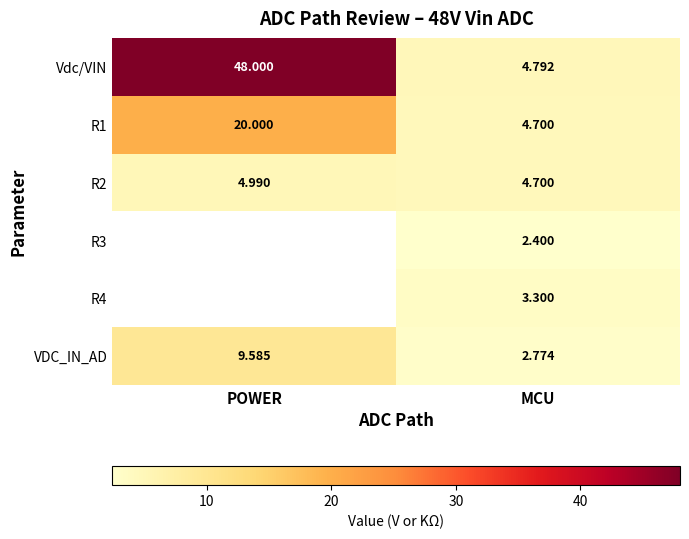

Is the value of R1 at MCU greater than the value of Vdc/VIN at POWER?

No